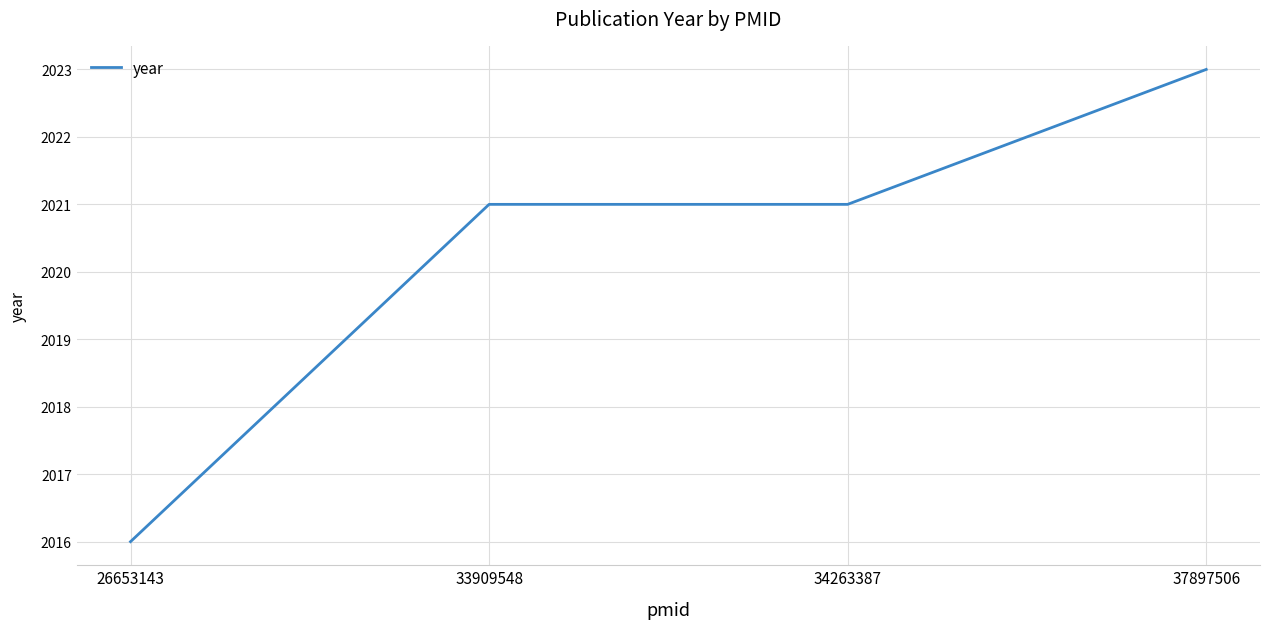

True or false: there are more than 2 points higher than both neighbors.

False